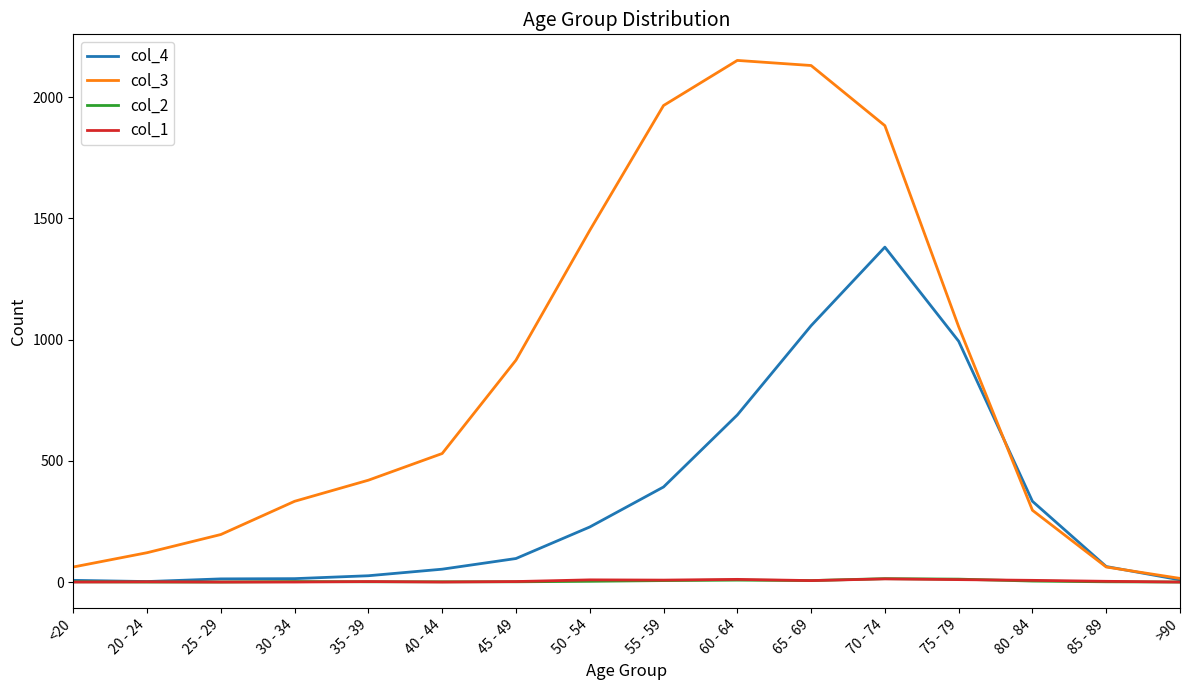

At which label does col_4 reach its peak?

70 - 74